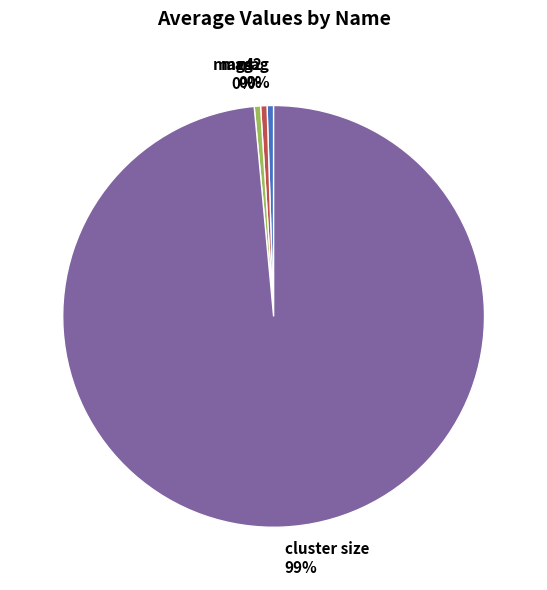

Combined, do mag and mag4 account for over 50%?

No